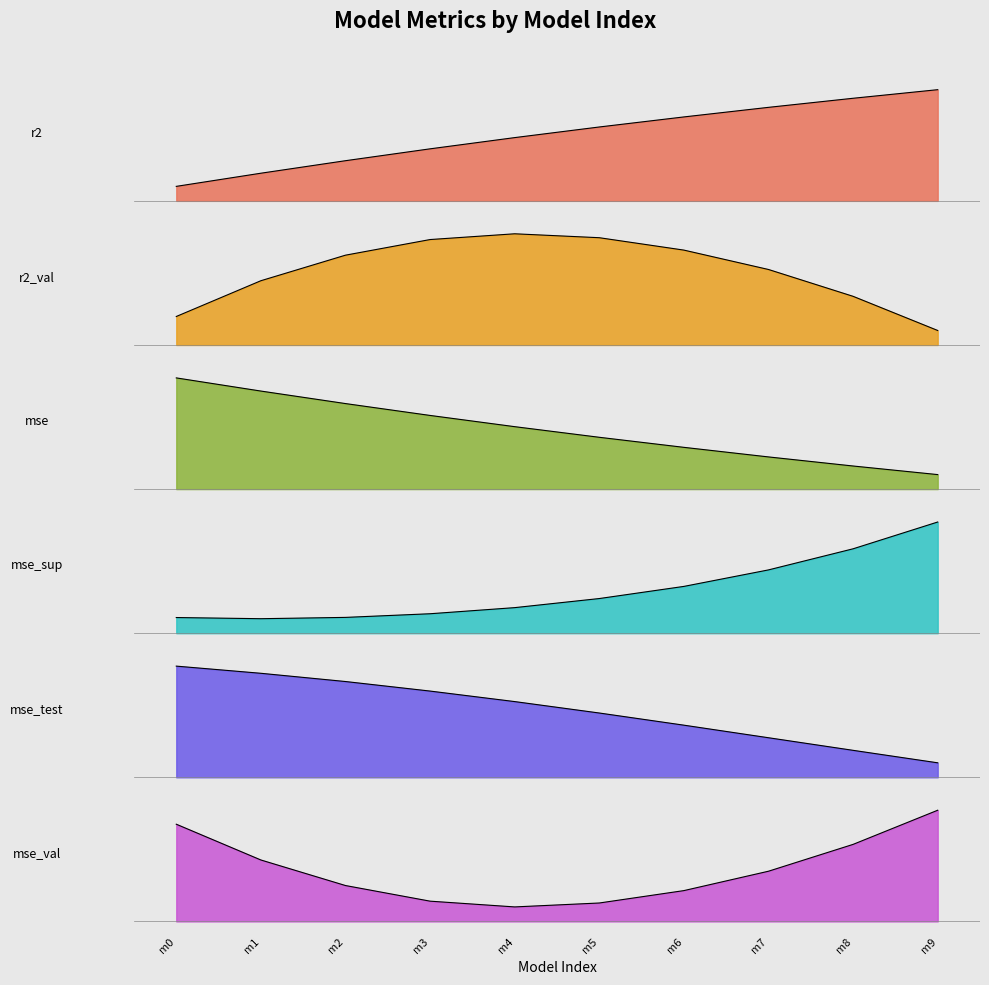

True or false: r2 and mse_val intersect in this chart.

False